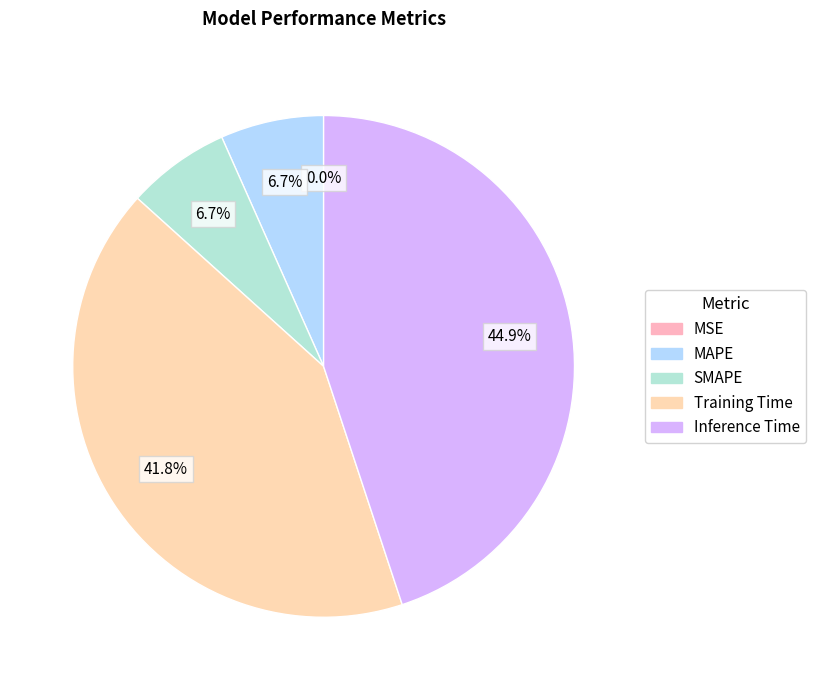

Is there a majority slice in this chart?

No